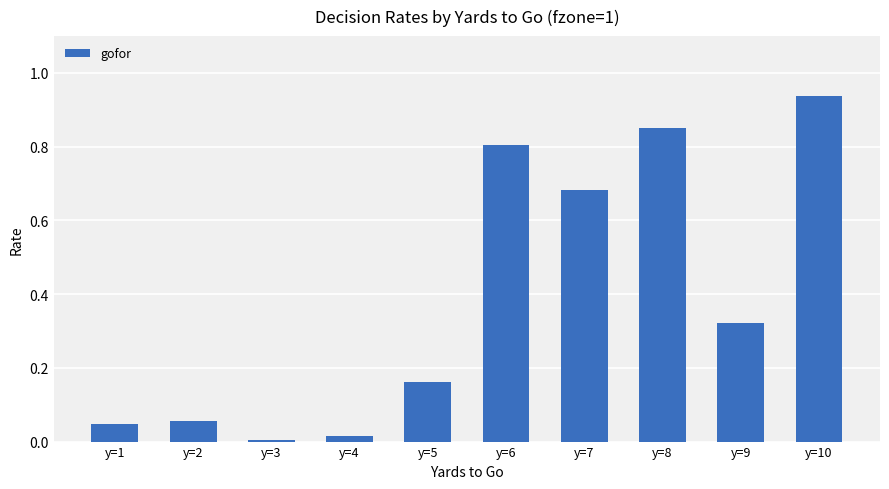

Is it true that the value at y=8 is 0.4?

False